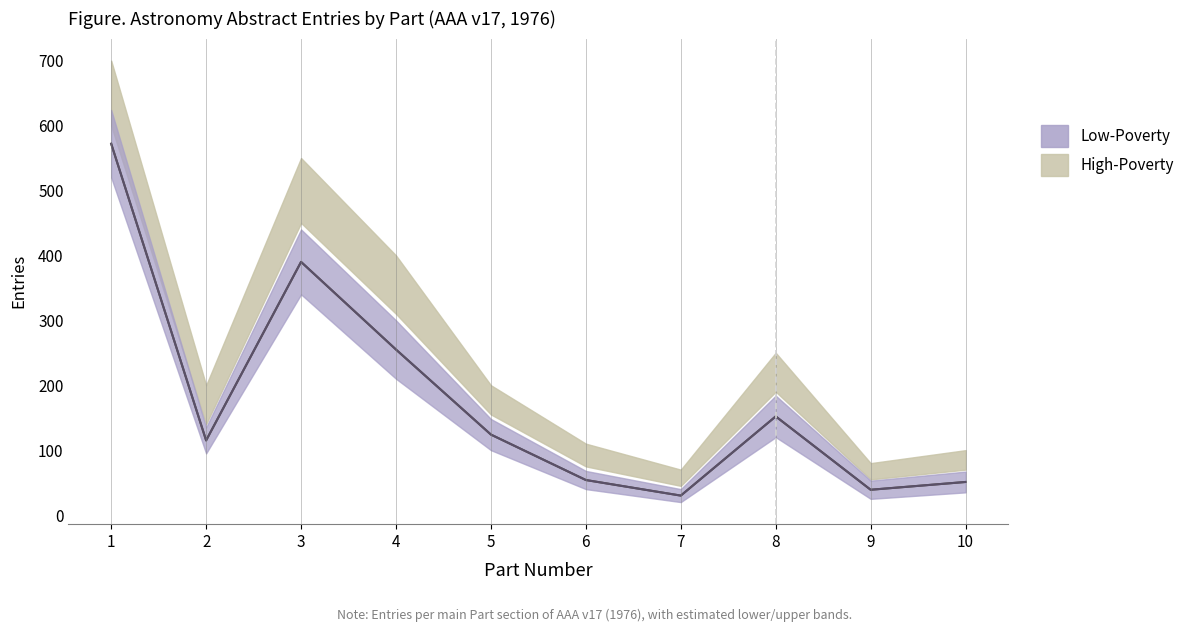

In Low-Poverty, how many points are higher than both neighbors (excluding endpoints)?

2